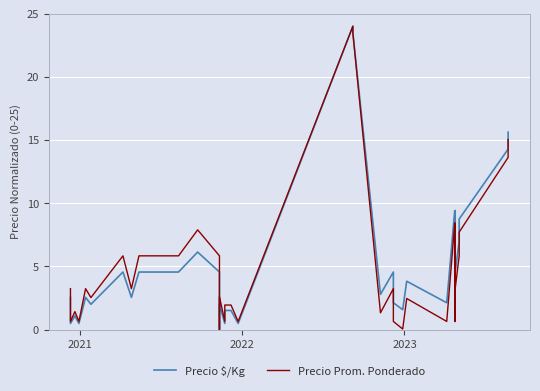

Reading left to right, what are all the values shown in this chart?

Precio $/Kg: 2.6	0.5	1.1	0.5	2.6	2.0	4.6	2.6	4.6	4.6	4.6	6.1	4.6	2.6	0.0	2.0	2.0	0.5	1.5	1.5	0.5	24.0	24.0	23.5	2.8	4.6	2.1	1.6	1.6	3.8	2.1	9.4	5.9	9.4	5.9	4.6	7.0	8.7	14.3	15.6
Precio Prom. Ponderado: 3.2	0.6	1.4	0.6	3.2	2.5	5.8	3.2	5.8	5.8	5.8	7.9	5.8	3.2	0.0	2.6	2.6	0.6	1.9	1.9	0.6	24.0	24.0	23.4	1.3	3.2	0.6	0.0	0.0	2.5	0.6	8.4	0.6	8.4	0.6	3.2	5.8	7.7	13.6	15.0